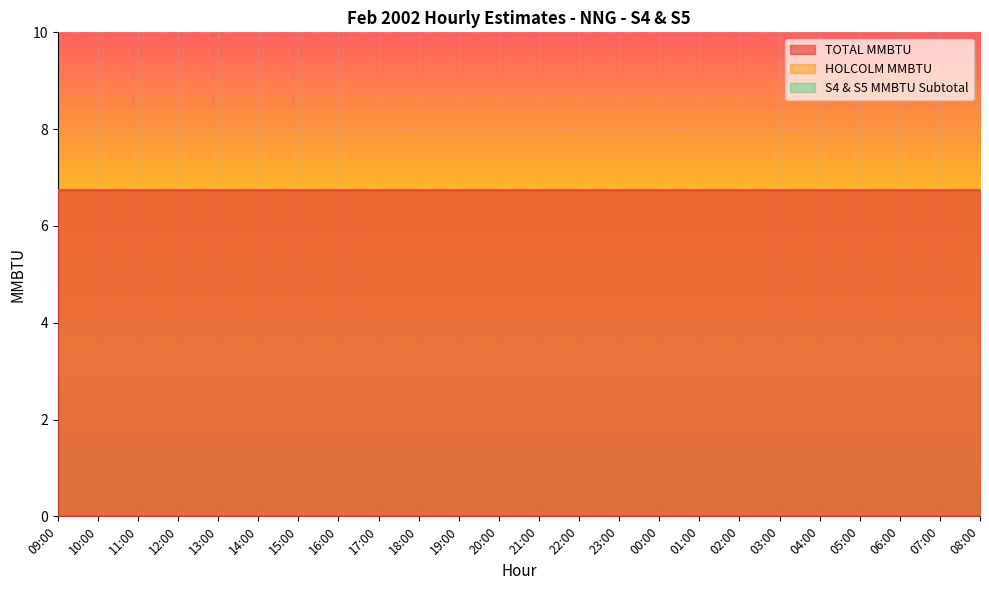

Rank the categories by S4 & S5 MMBTU Subtotal value from highest to lowest.

09:00, 10:00, 11:00, 12:00, 13:00, 14:00, 15:00, 16:00, 17:00, 18:00, 19:00, 20:00, 21:00, 22:00, 23:00, 00:00, 01:00, 02:00, 03:00, 04:00, 05:00, 06:00, 07:00, 08:00